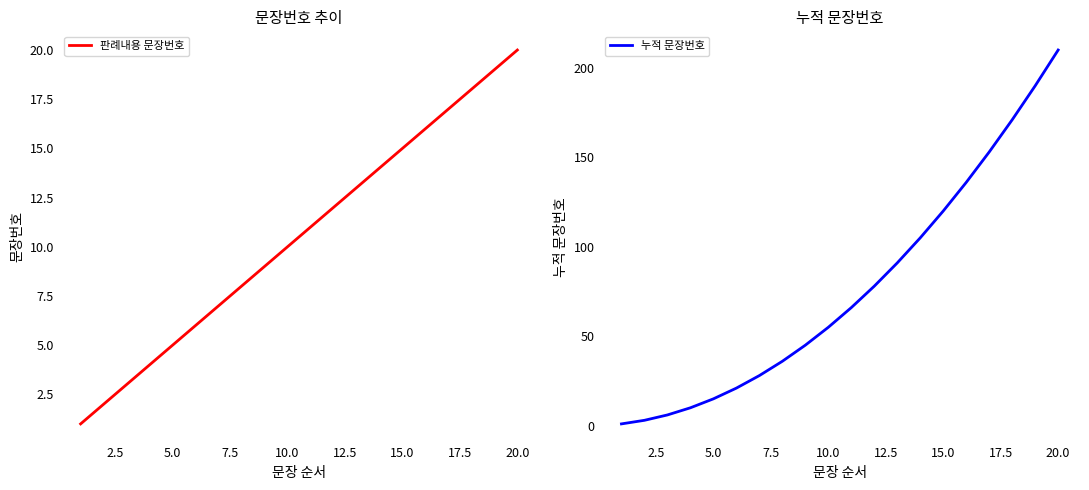

Reading right to left, list all the values displayed in this chart.

판례내용 문장번호: 20	19	18	17	16	15	14	13	12	11	10	9	8	7	6	5	4	3	2	1
누적 문장번호: 210	190	171	153	136	120	105	91	78	66	55	45	36	28	21	15	10	6	3	1